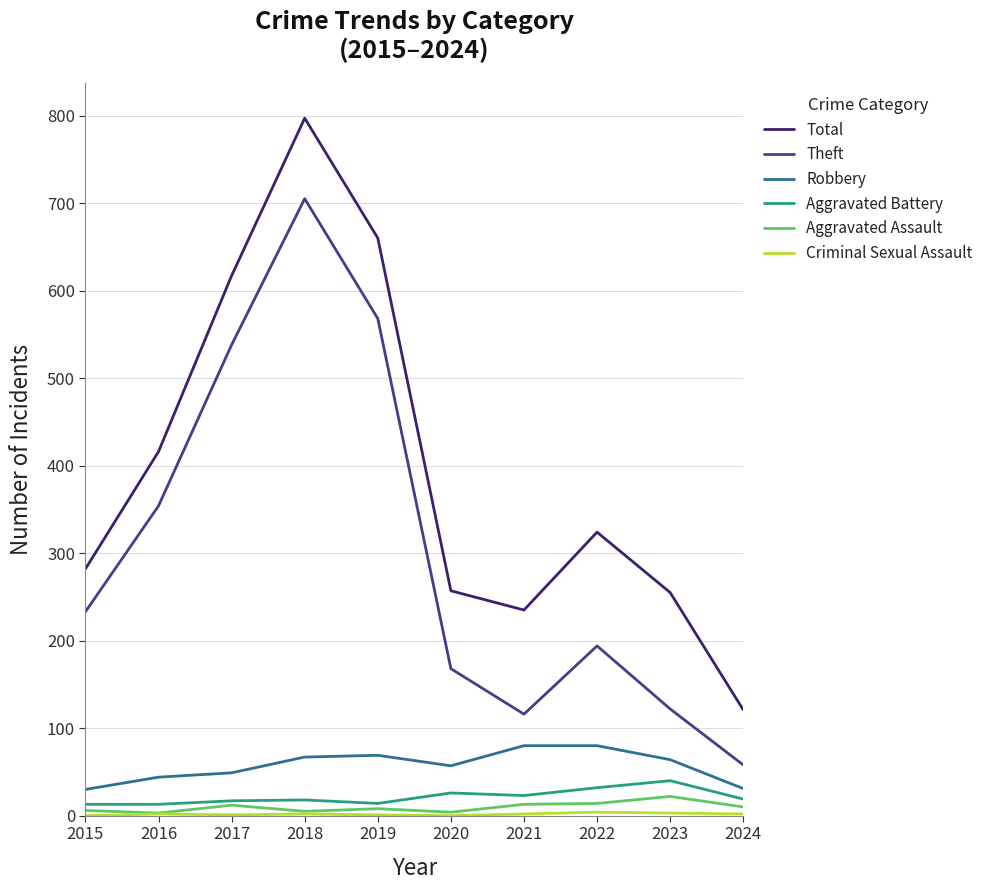

What is the difference between the Total values at 2015 and 2021?

47